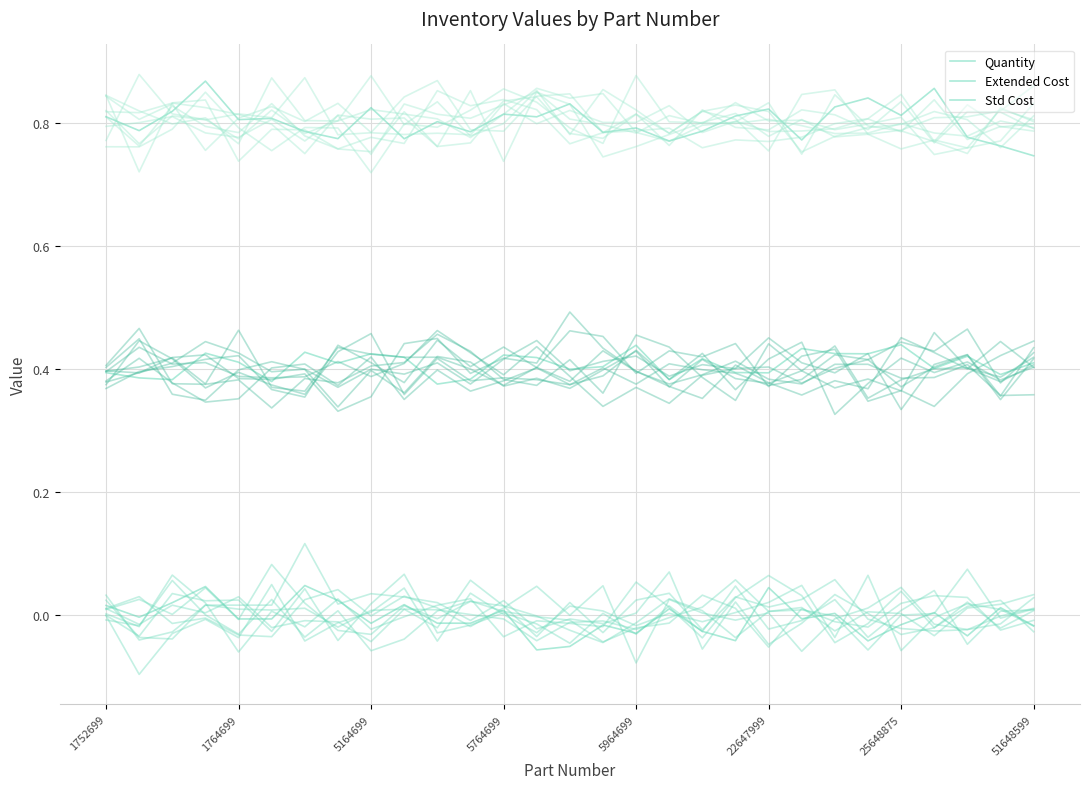

Rank the series by their average value, from highest to lowest.

Std Cost, Extended Cost, Quantity